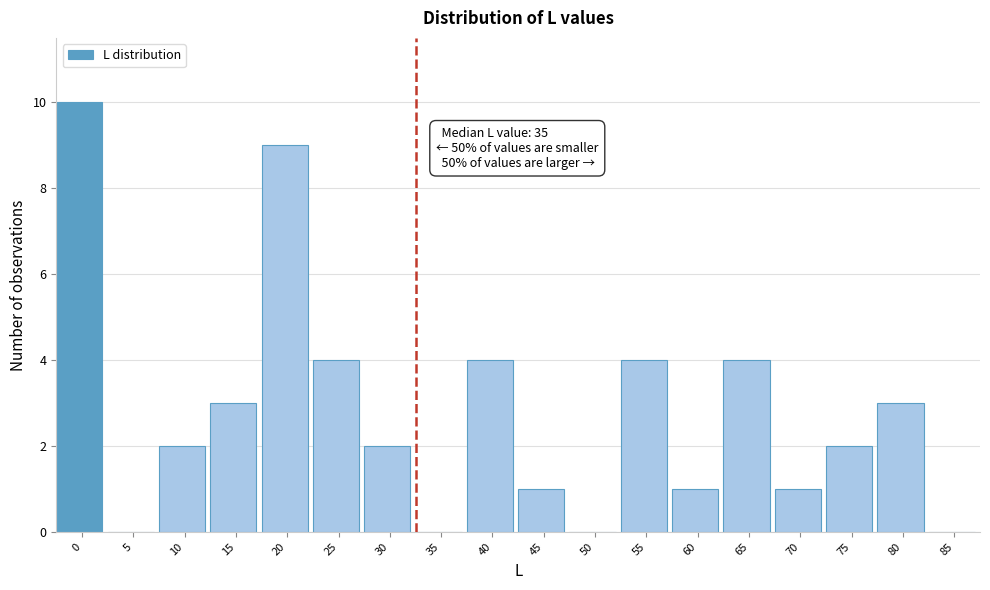

Reading left to right, list all the values displayed in this chart.

0=10	5=0	10=2	15=3	20=9	25=4	30=2	35=0	40=4	45=1	50=0	55=4	60=1	65=4	70=1	75=2	80=3	85=0